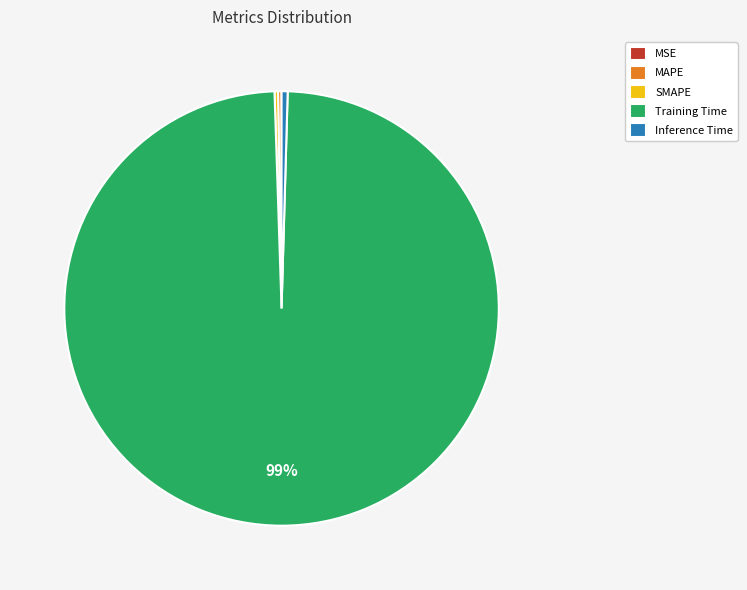

True or false: Inference Time accounts for 15% of the total.

False